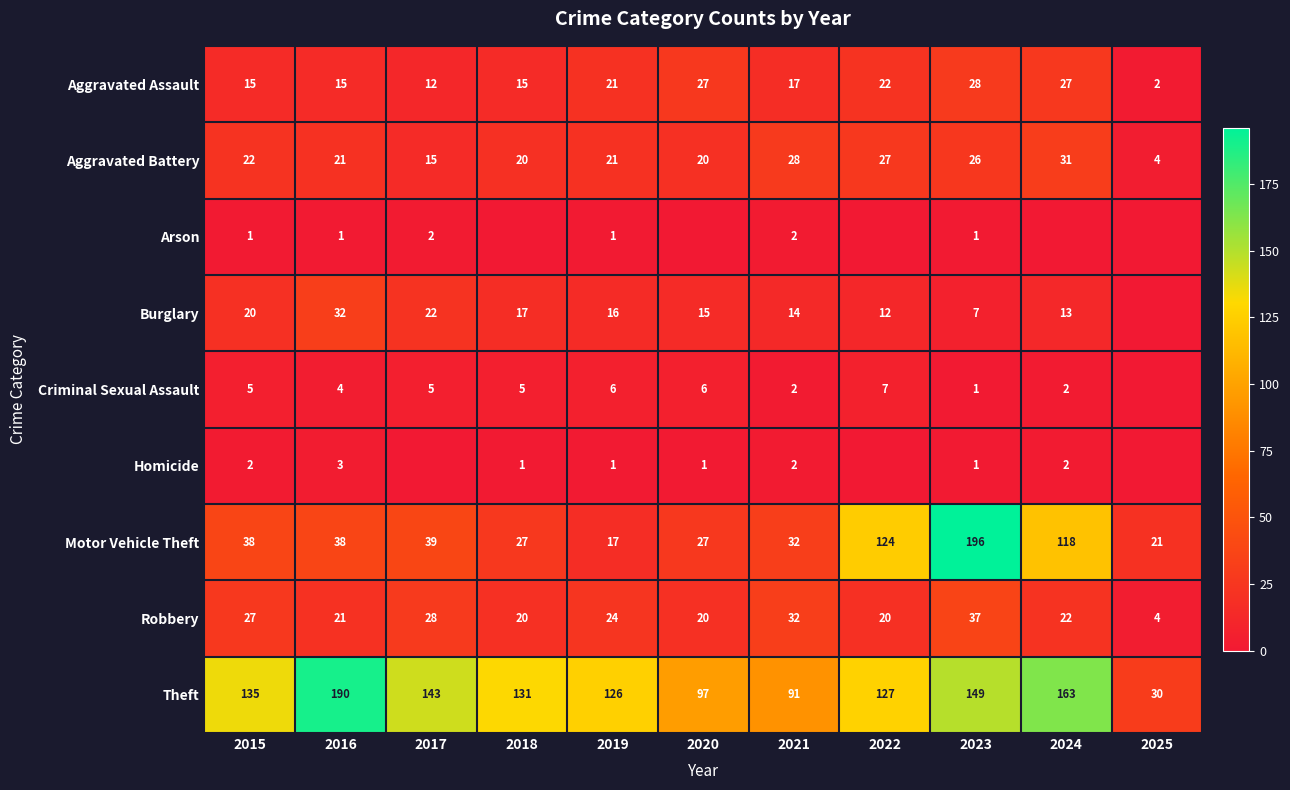

At which label does Theft first exceed 131?

2015